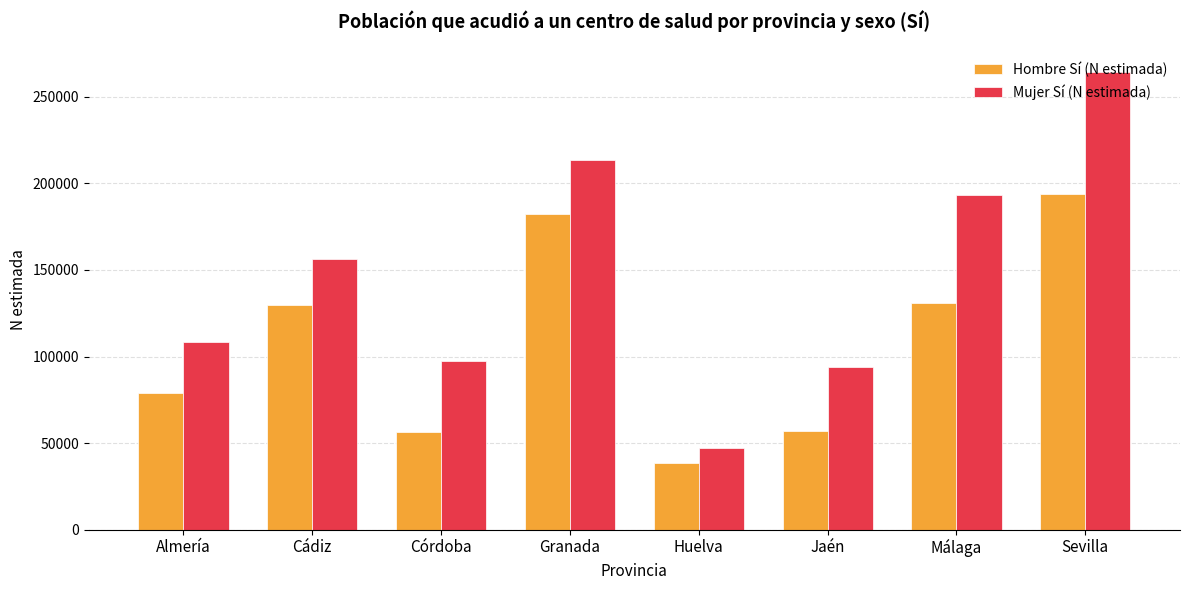

Is it true that Mujer Sí (N estimada) equals 264561 at Sevilla?

True